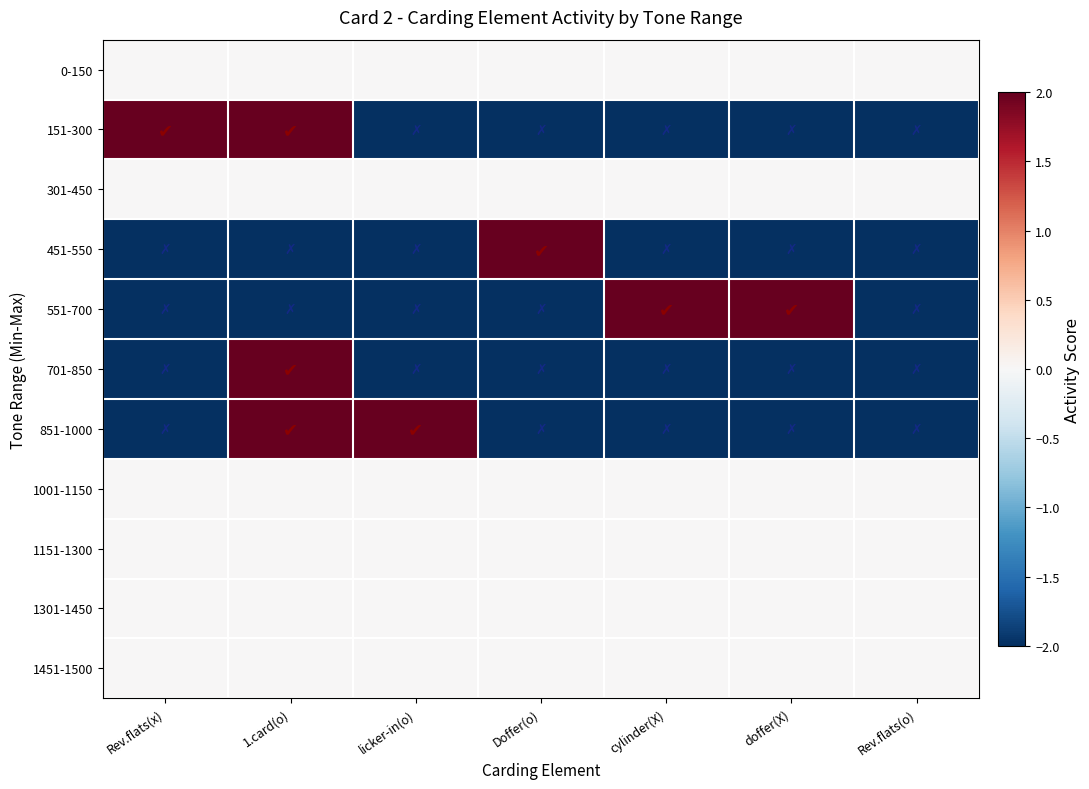

At Doffer(o), list the series in order from largest to smallest.

451-550, 0-150, 301-450, 1001-1150, 1151-1300, 1301-1450, 1451-1500, 151-300, 551-700, 701-850, 851-1000